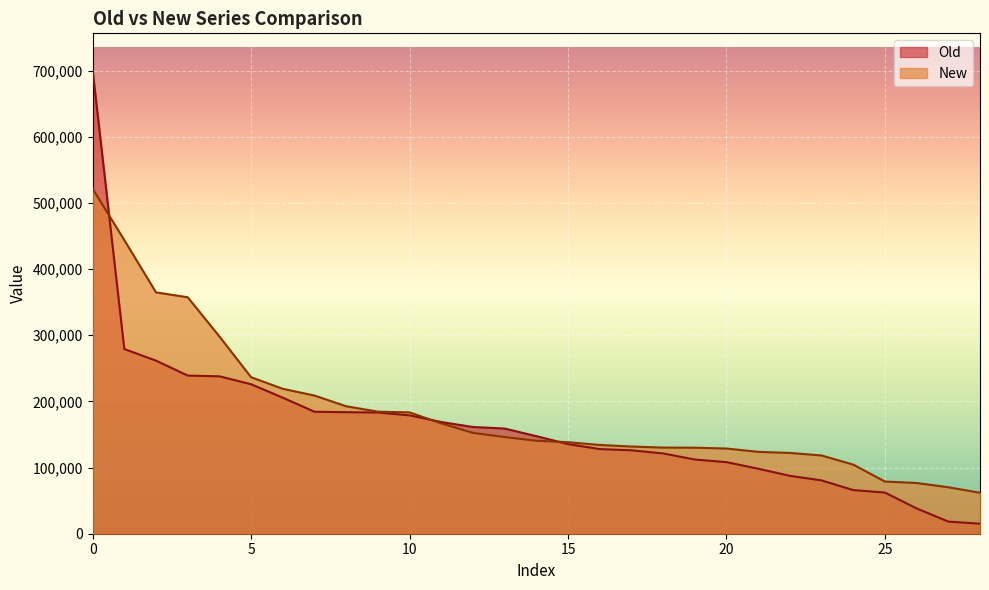

True or false: New and Old intersect in this chart.

True